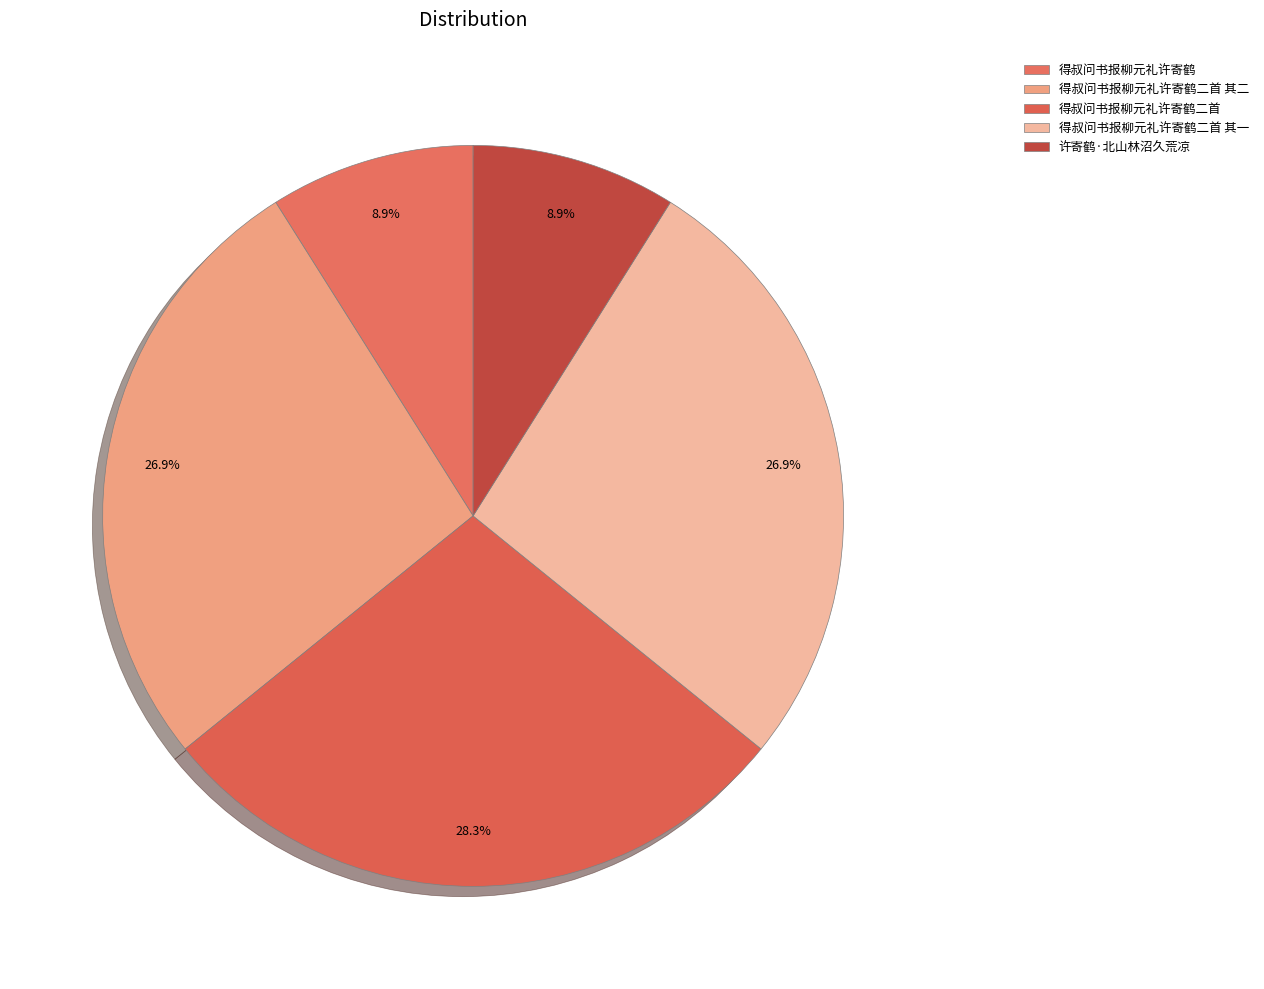

Count the number of slices in the pie.

5